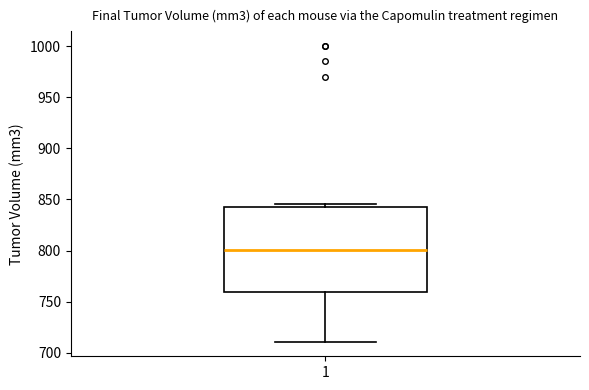

Read this box plot against the y-axis: the position of the median line, the range covered by the box, and the ends of both whiskers. The values are not printed on the chart, so give them approximately, as read against the axis.

median 800, box 760 to 840, whiskers 710 to 845